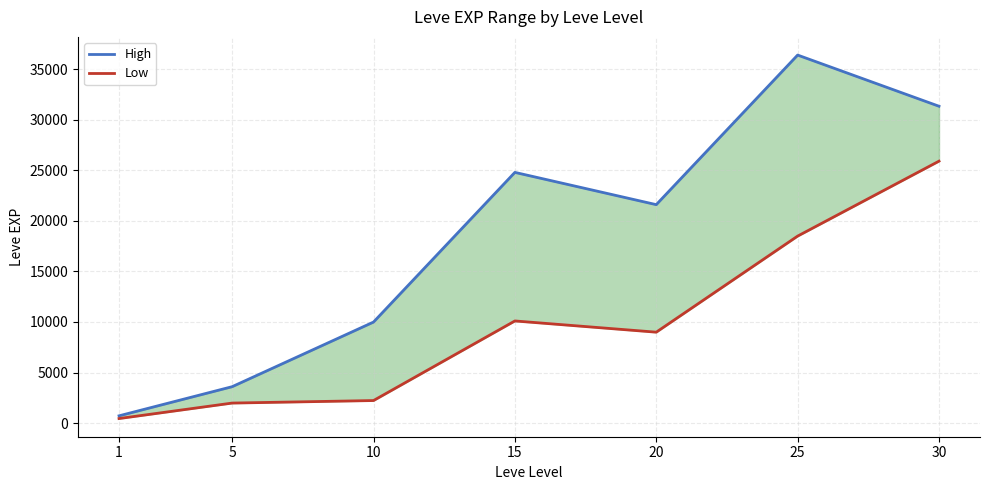

Which series has the widest spread of values?

High